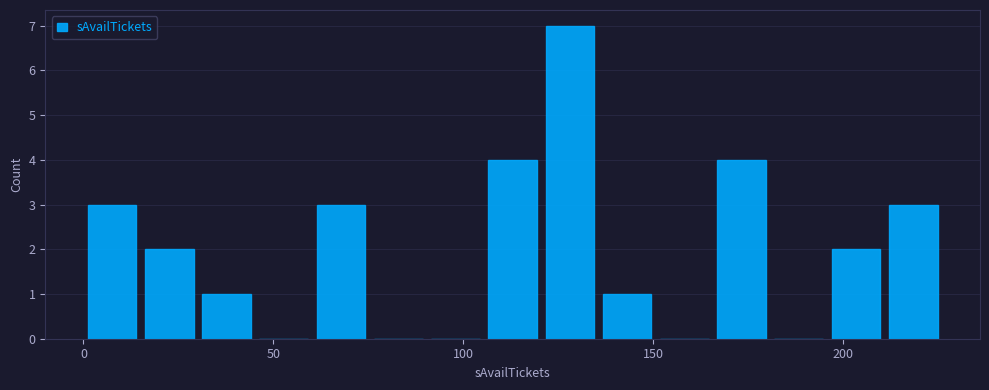

Read against the x-axis, roughly where is the centre of the tallest bar?

130